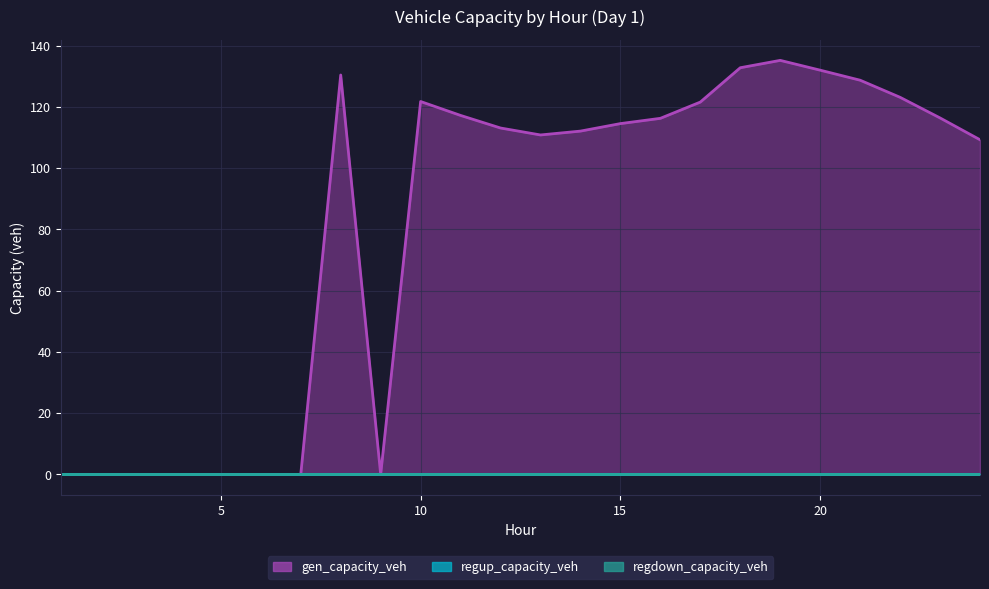

What is the value of the regdown_capacity_veh point at the 16th from the left?

116.3